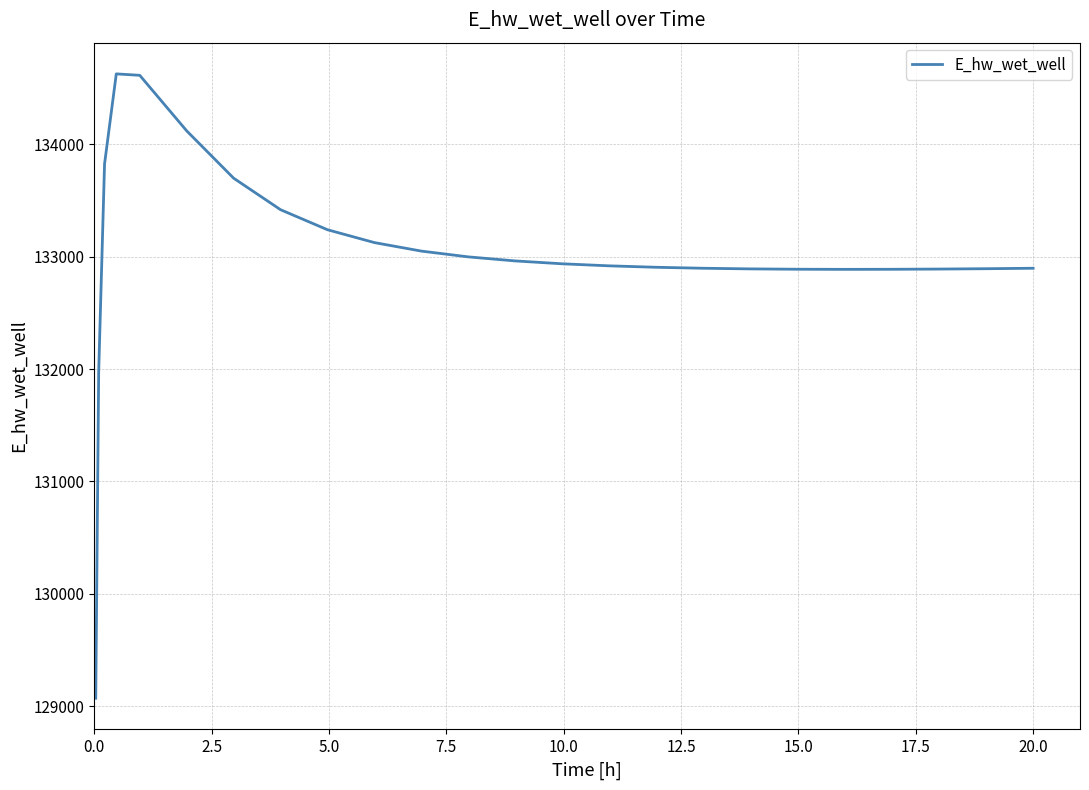

What is the maximum value shown in the chart?

134627.8